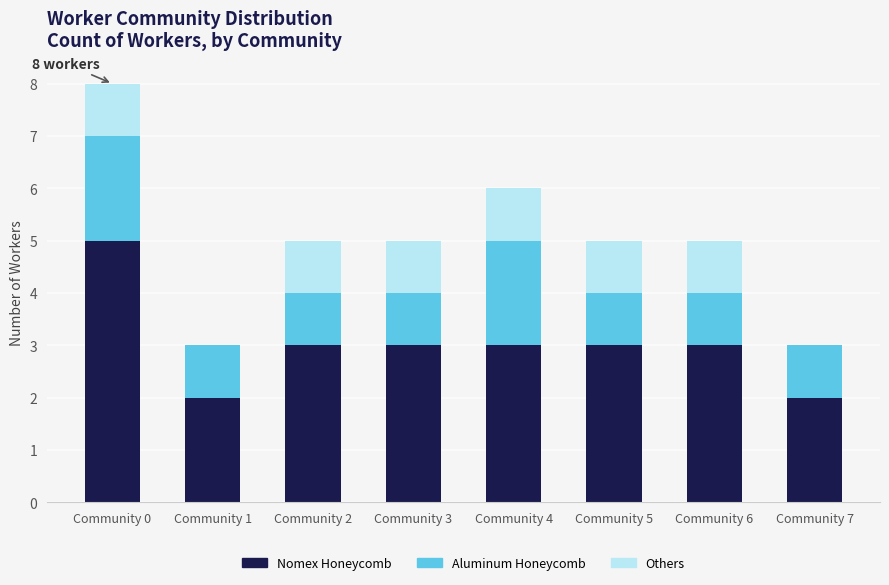

At which label does Nomex Honeycomb reach its peak?

Community 0